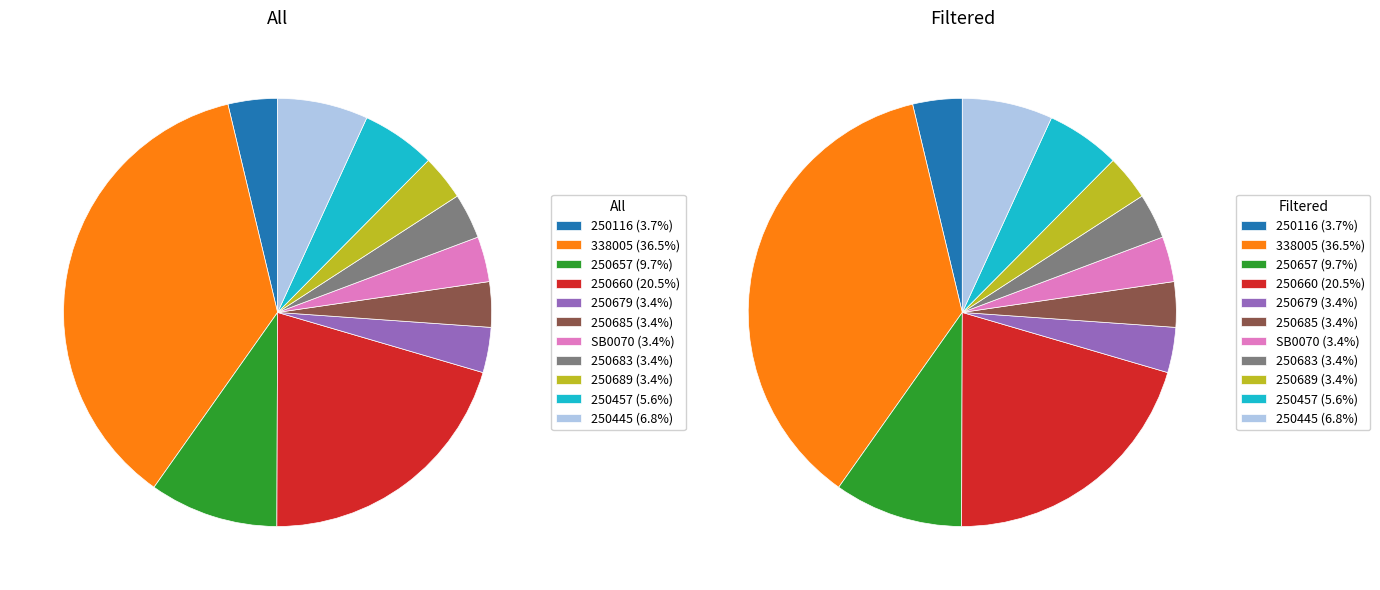

How many segments does this pie chart have?

11